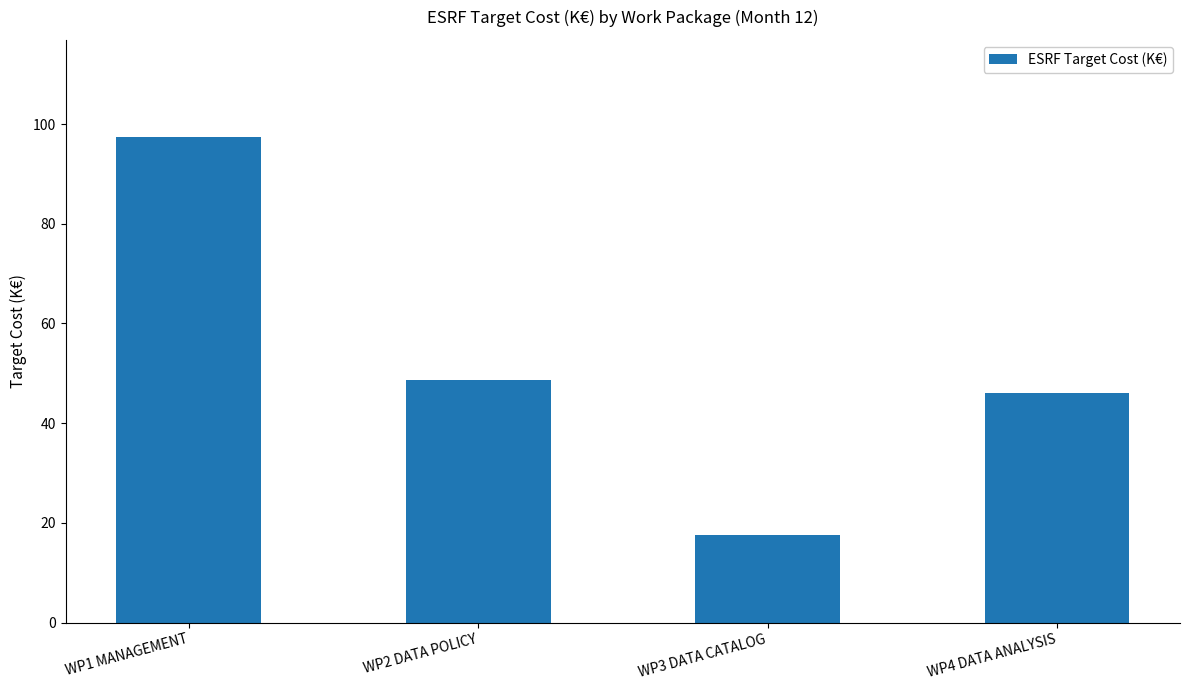

Reading left to right, what are all the values shown in this chart?

WP1 MANAGEMENT=97.4	WP2 DATA POLICY=48.7	WP3 DATA CATALOG=17.5	WP4 DATA ANALYSIS=46.0